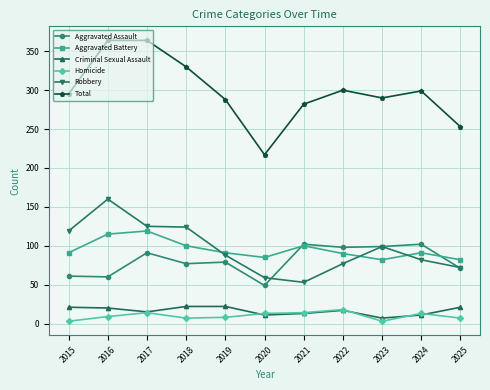

What is the total value across all series at 2021?

564